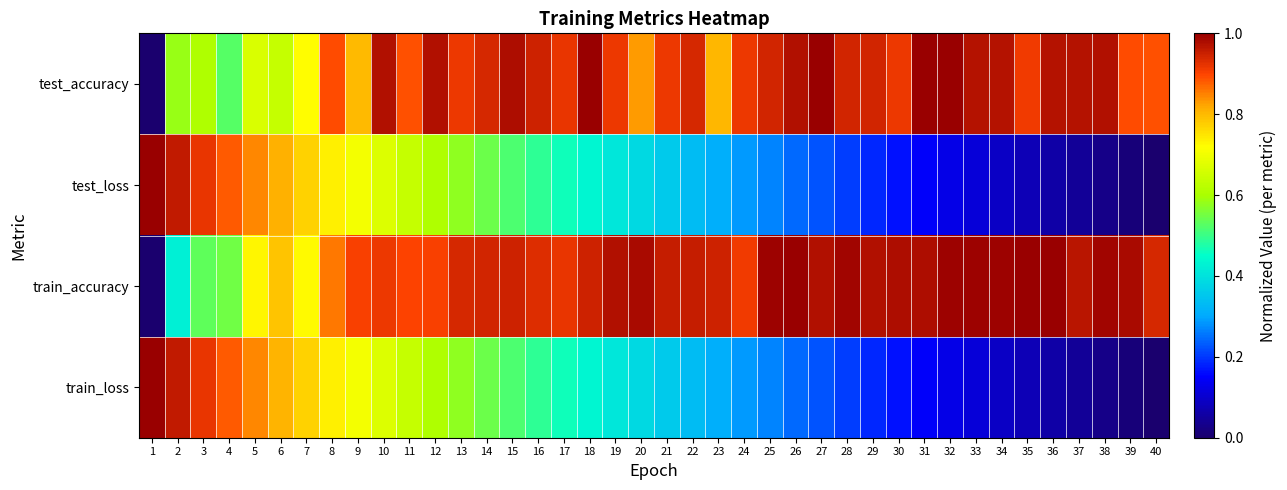

Reading right to left, what are all the values shown in this chart?

test_accuracy: 40=0.9	39=0.9	38=1.0	37=1.0	36=1.0	35=0.9	34=1.0	33=1.0	32=1.0	31=1.0	30=0.9	29=0.9	28=0.9	27=1.0	26=1.0	25=0.9	24=0.9	23=0.8	22=0.9	21=0.9	20=0.8	19=0.9	18=1.0	17=0.9	16=0.9	15=1.0	14=0.9	13=0.9	12=1.0	11=0.9	10=1.0	9=0.8	8=0.9	7=0.7	6=0.6	5=0.7	4=0.5	3=0.6	2=0.6	1=0.0
test_loss: 40=0.0	39=0.0	38=0.0	37=0.0	36=0.1	35=0.1	34=0.1	33=0.1	32=0.1	31=0.1	30=0.2	29=0.2	28=0.2	27=0.2	26=0.2	25=0.3	24=0.3	23=0.3	22=0.3	21=0.4	20=0.4	19=0.4	18=0.4	17=0.5	16=0.5	15=0.5	14=0.5	13=0.6	12=0.6	11=0.6	10=0.7	9=0.7	8=0.7	7=0.8	6=0.8	5=0.8	4=0.9	3=0.9	2=1.0	1=1.0
train_accuracy: 40=0.9	39=1.0	38=1.0	37=1.0	36=1.0	35=1.0	34=1.0	33=1.0	32=1.0	31=1.0	30=1.0	29=1.0	28=1.0	27=1.0	26=1.0	25=1.0	24=0.9	23=0.9	22=1.0	21=1.0	20=1.0	19=1.0	18=0.9	17=0.9	16=0.9	15=0.9	14=0.9	13=0.9	12=0.9	11=0.9	10=0.9	9=0.9	8=0.9	7=0.7	6=0.8	5=0.7	4=0.5	3=0.5	2=0.4	1=0.0
train_loss: 40=0.0	39=0.0	38=0.0	37=0.0	36=0.1	35=0.1	34=0.1	33=0.1	32=0.1	31=0.1	30=0.2	29=0.2	28=0.2	27=0.2	26=0.2	25=0.3	24=0.3	23=0.3	22=0.3	21=0.4	20=0.4	19=0.4	18=0.4	17=0.5	16=0.5	15=0.5	14=0.5	13=0.6	12=0.6	11=0.6	10=0.7	9=0.7	8=0.7	7=0.8	6=0.8	5=0.8	4=0.9	3=0.9	2=1.0	1=1.0